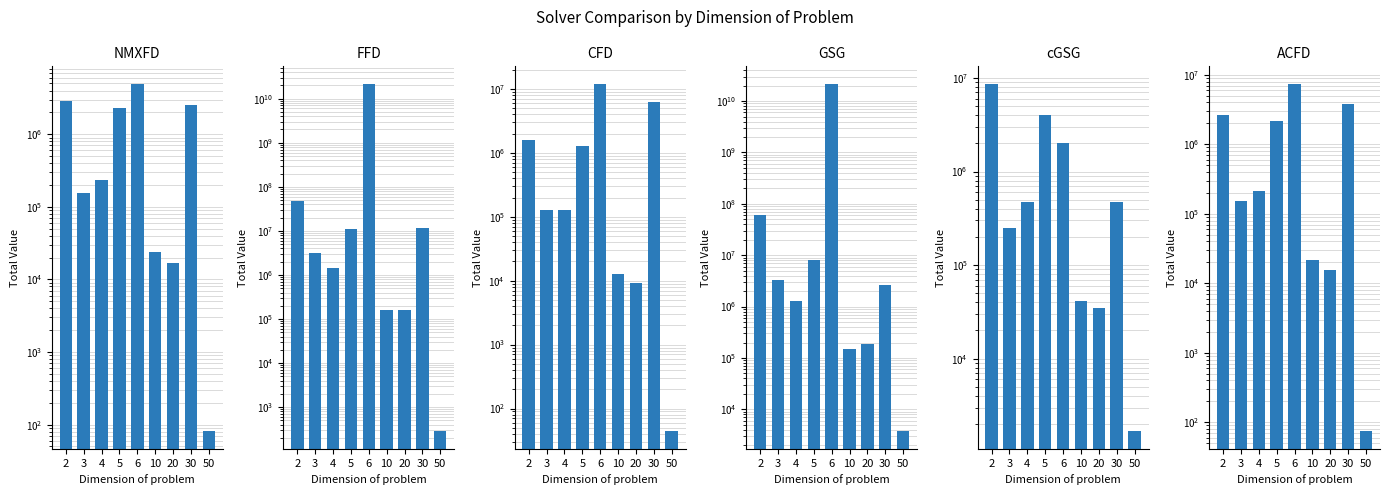

Which category has the highest value in the NMXFD series?

6